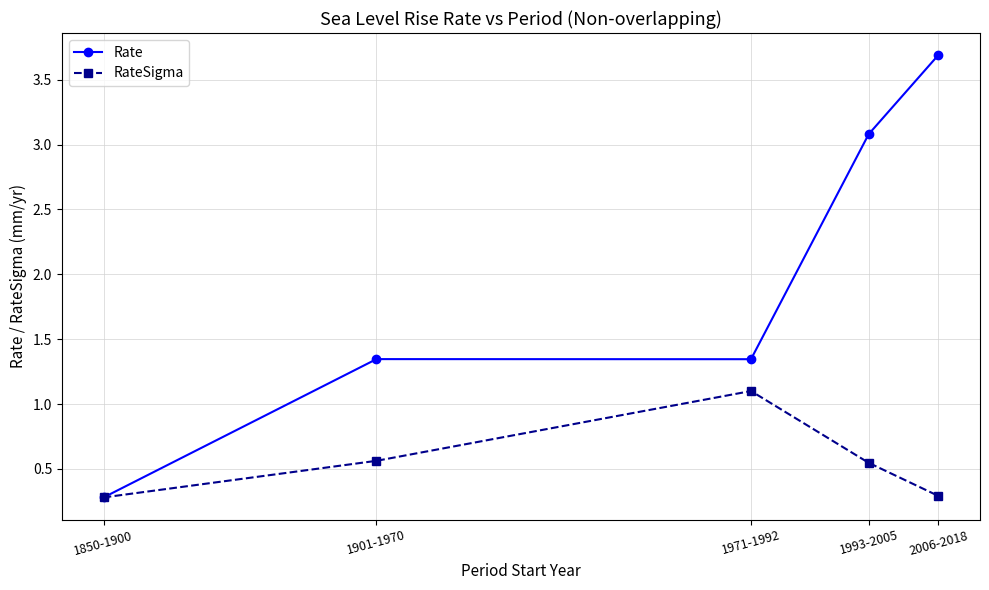

What position from the left is 1971-1992?

3